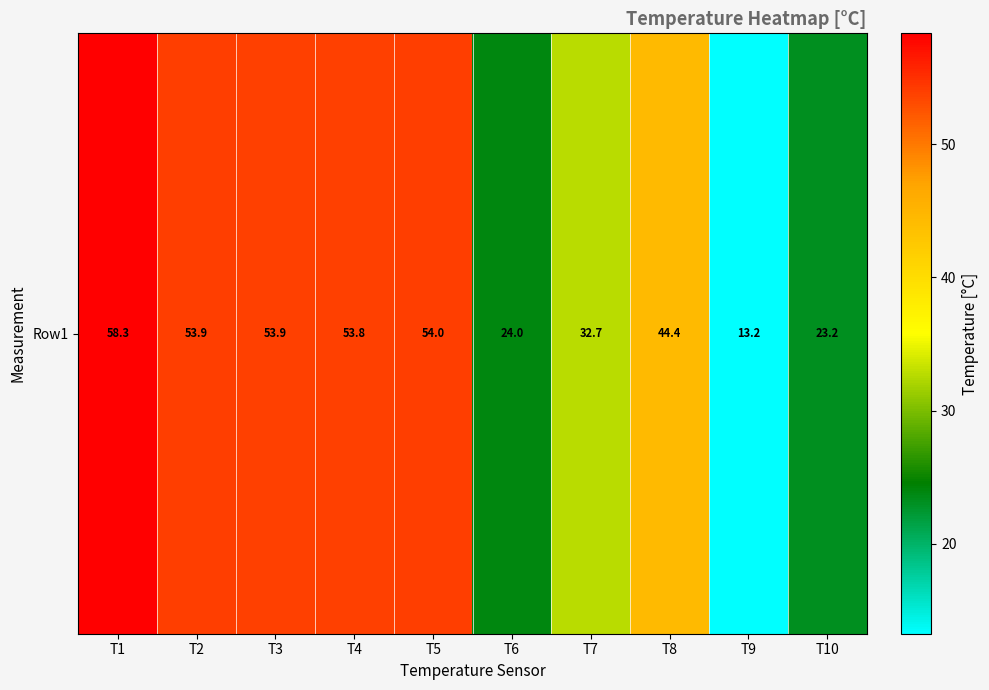

How many data points does each series have?

10